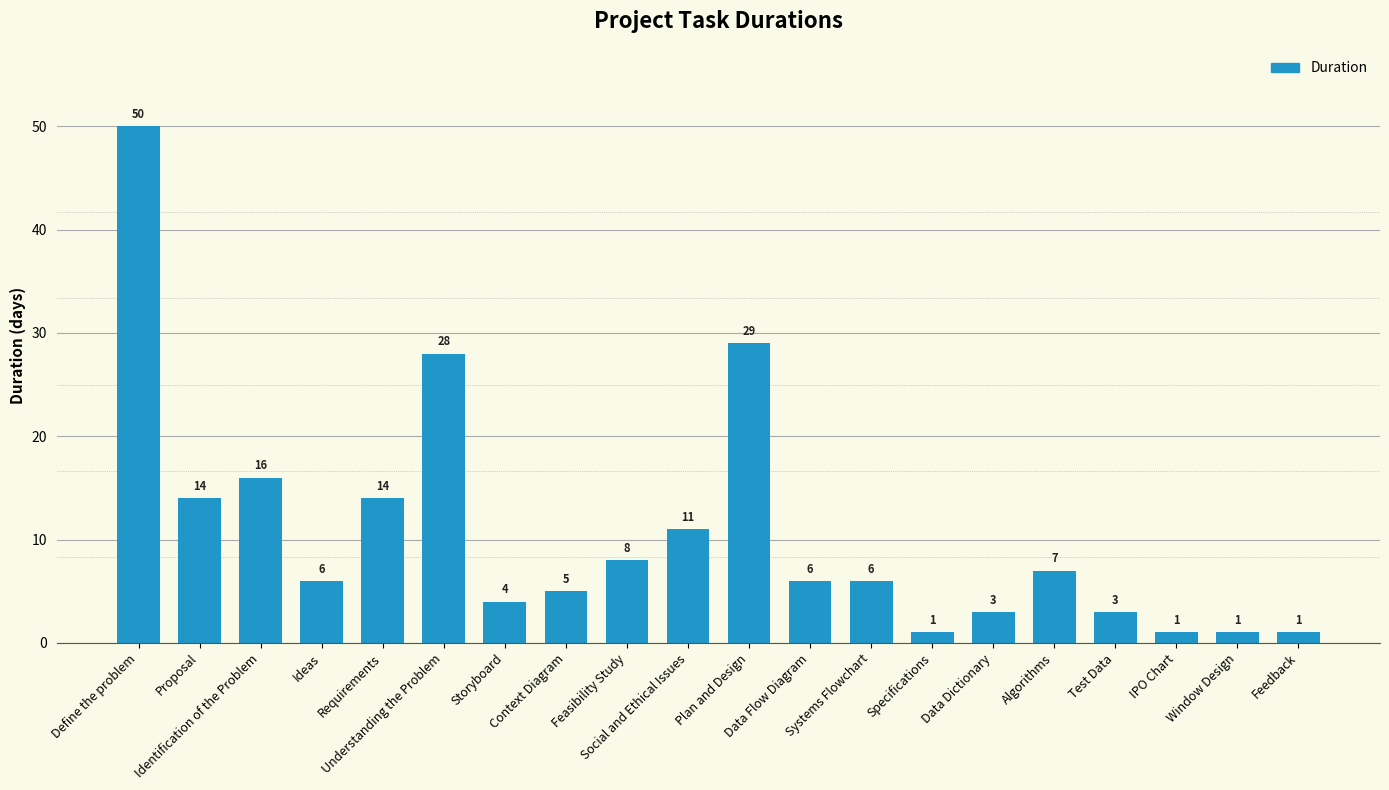

Reading left to right, what are all the values shown in this chart?

Define the problem=50	Proposal=14	Identification of the Problem=16	Ideas=6	Requirements=14	Understanding the Problem=28	Storyboard=4	Context Diagram=5	Feasibility Study=8	Social and Ethical Issues=11	Plan and Design=29	Data Flow Diagram=6	Systems Flowchart=6	Specifications=1	Data Dictionary=3	Algorithms=7	Test Data=3	IPO Chart=1	Window Design=1	Feedback=1